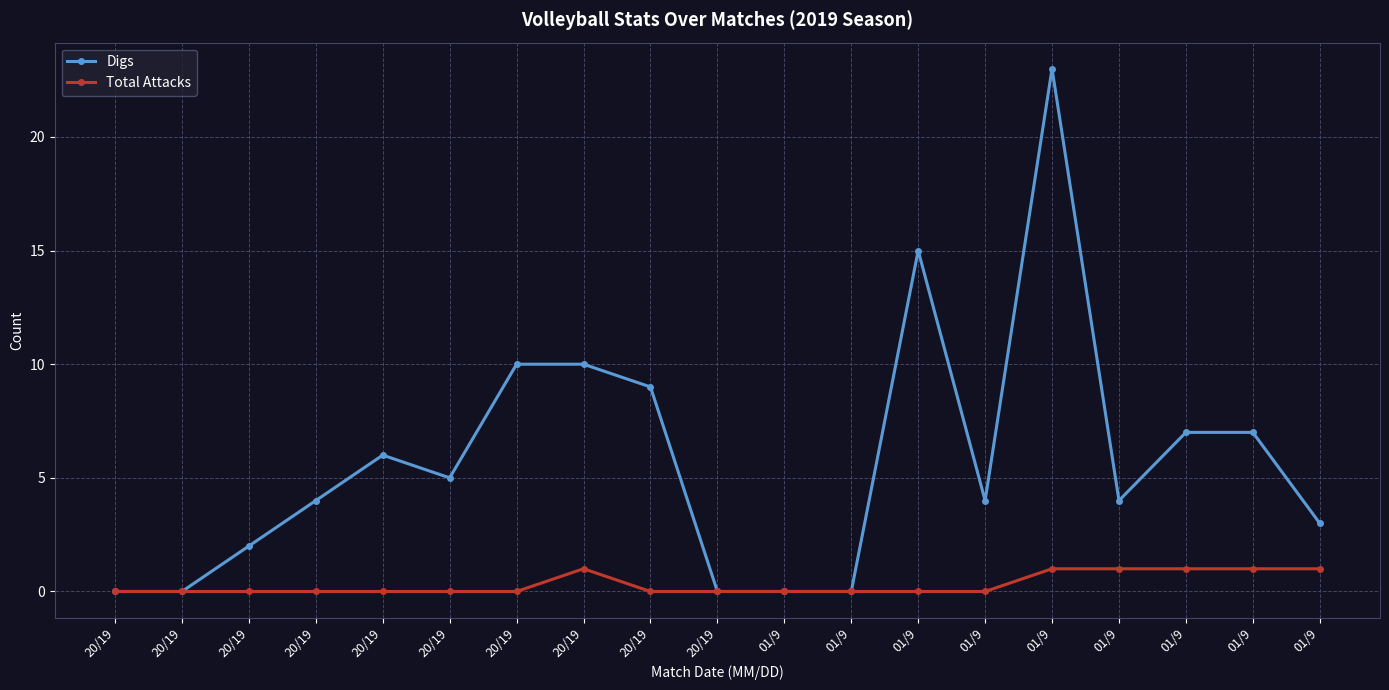

Count the number of data series in this chart.

2